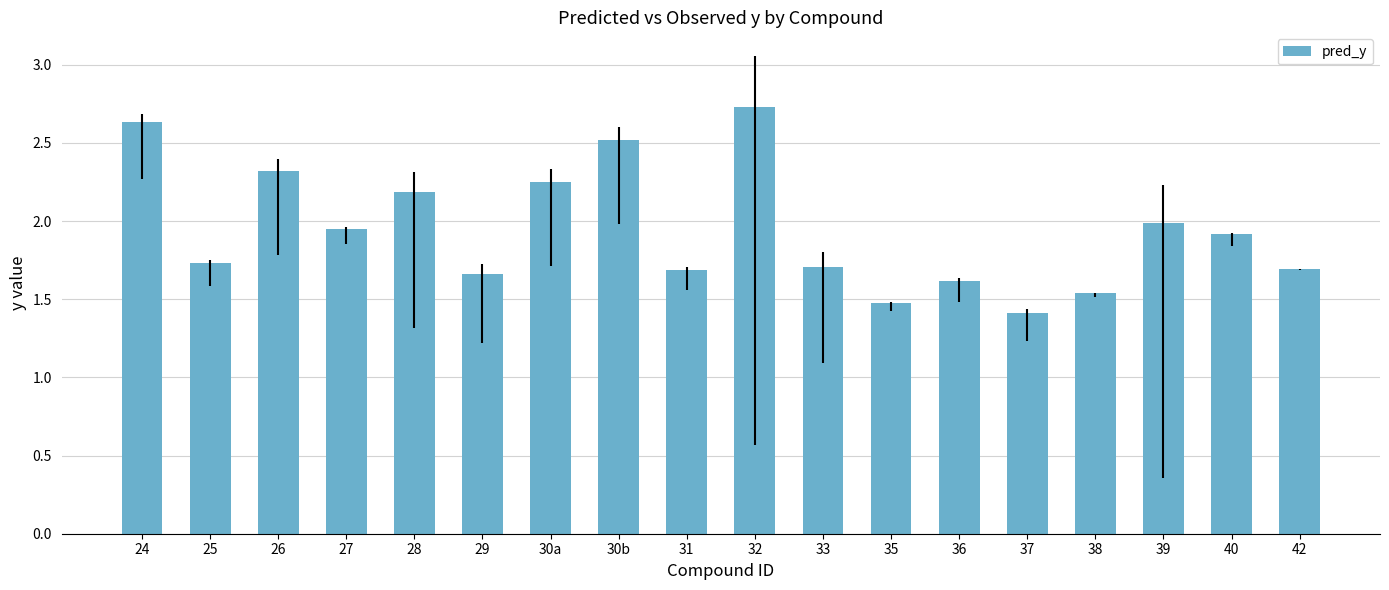

Approximately how many times larger is the value at 39 compared to 32?

0.7